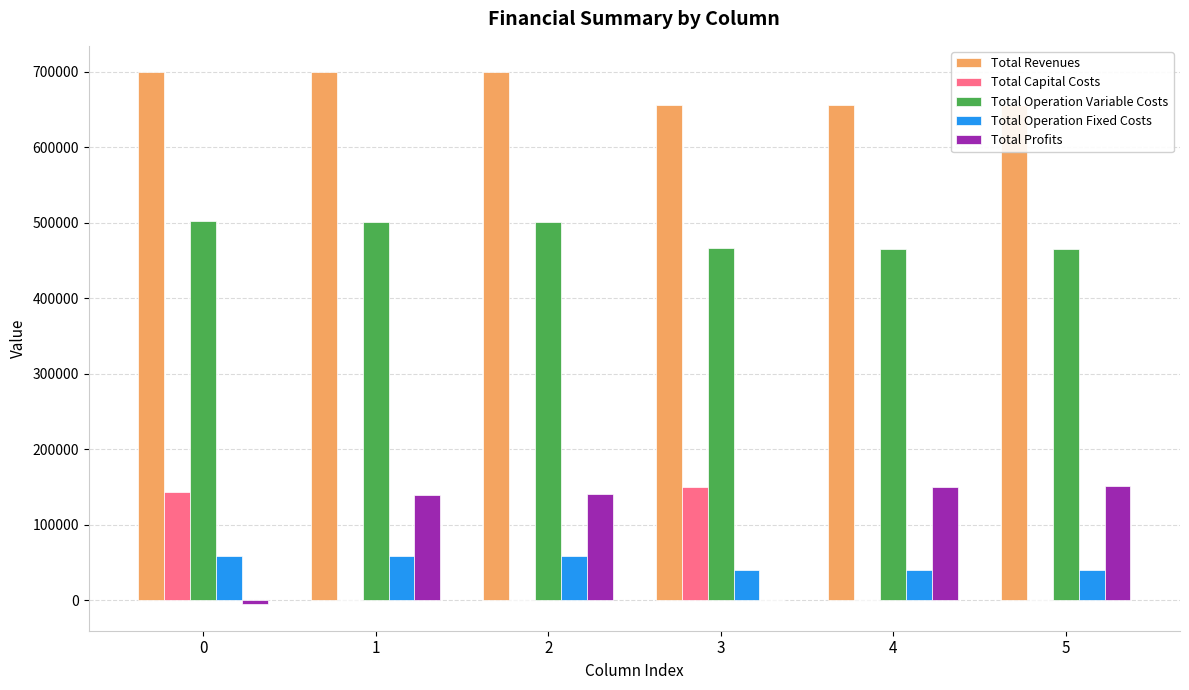

What is the maximum value for Total Operation Fixed Costs?

58373.2